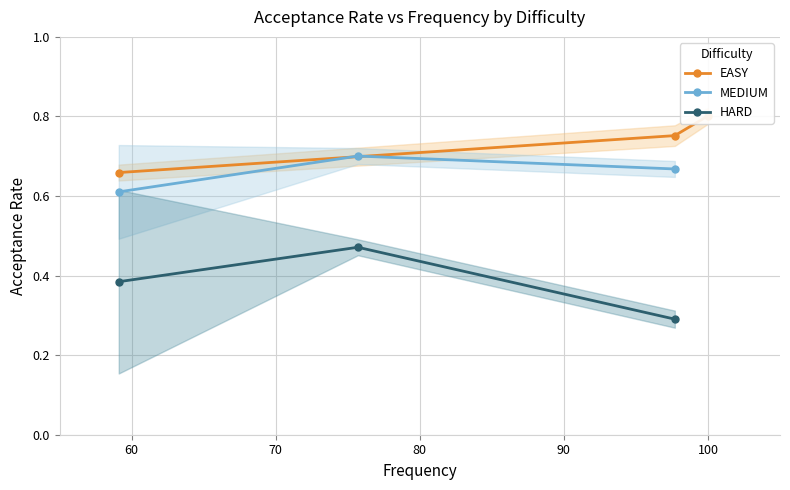

Which series has the largest total across all categories?

EASY